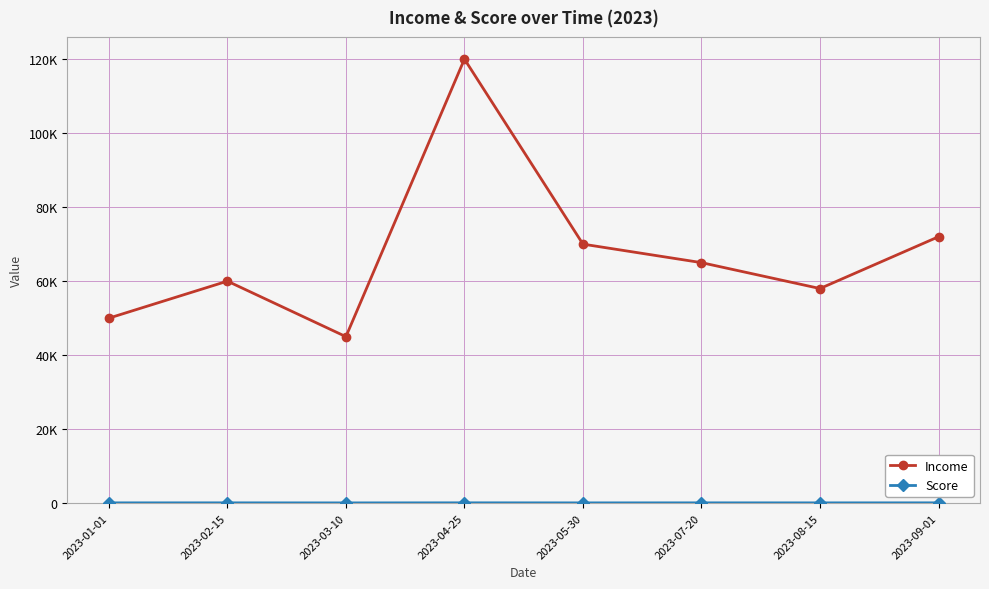

Which category has the lowest value in the Income series?

2023-03-10